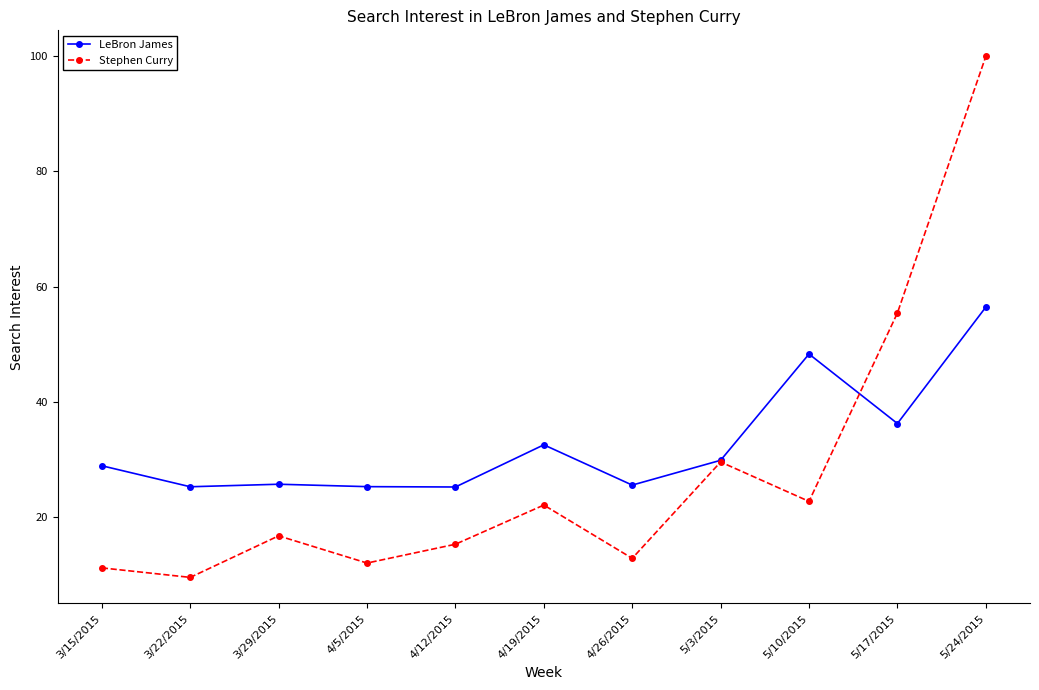

Which series changed the most between 4/12/2015 and 5/10/2015?

LeBron James